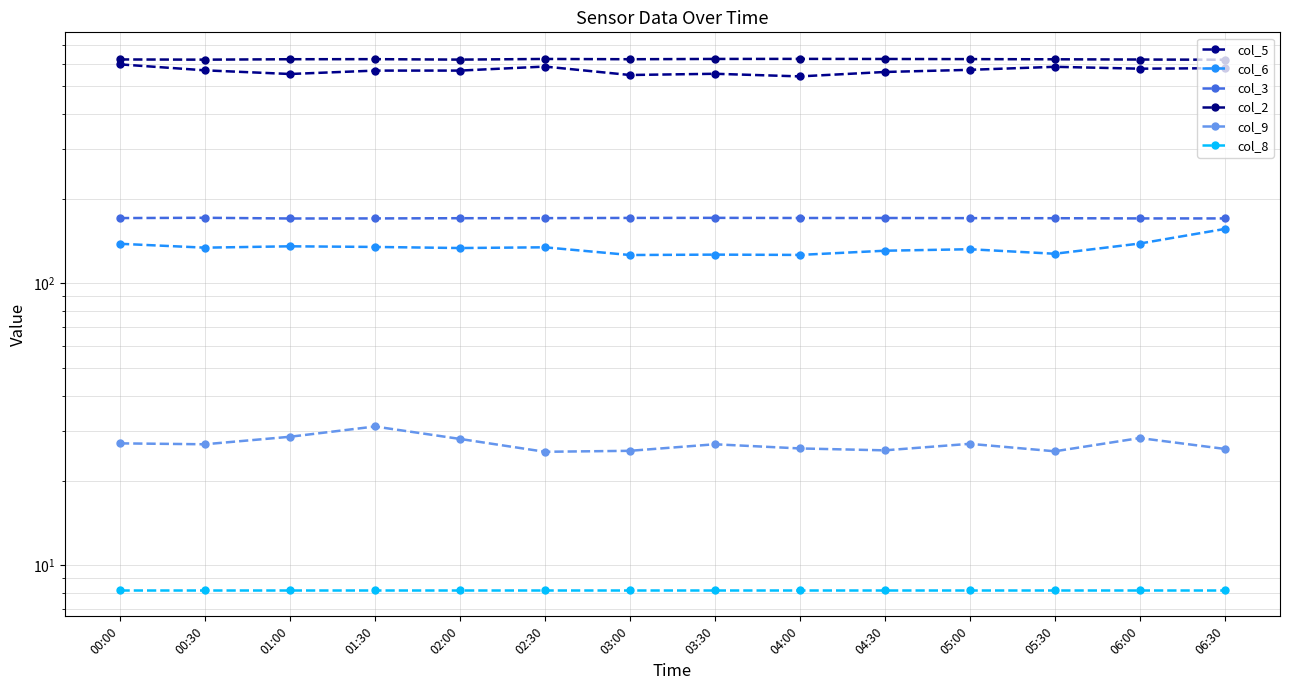

Where is the first local maximum for col_9?

01:30